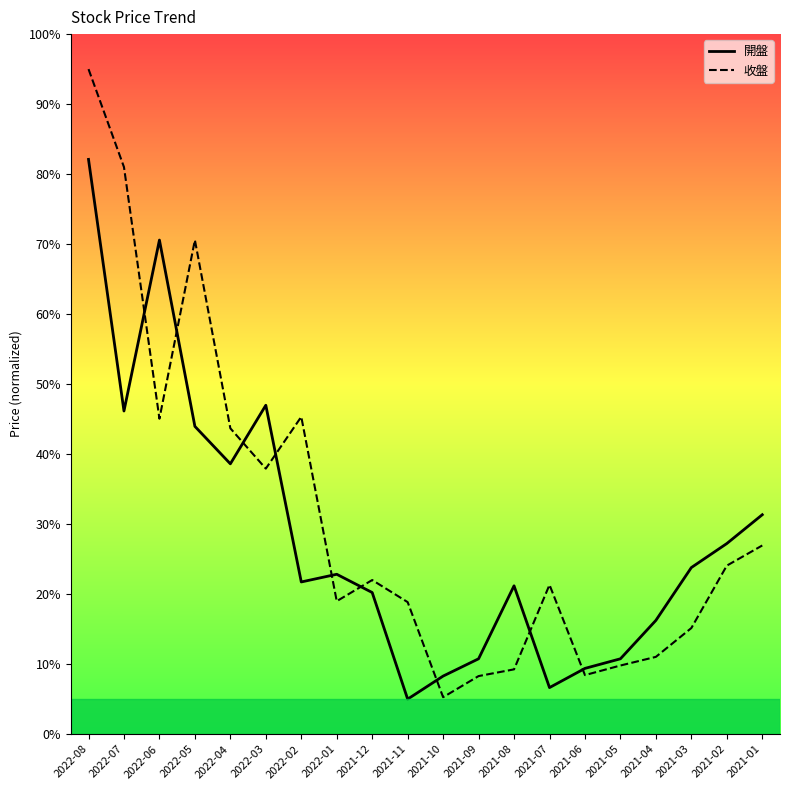

List the series in order of their peak value, lowest first.

開盤, 收盤